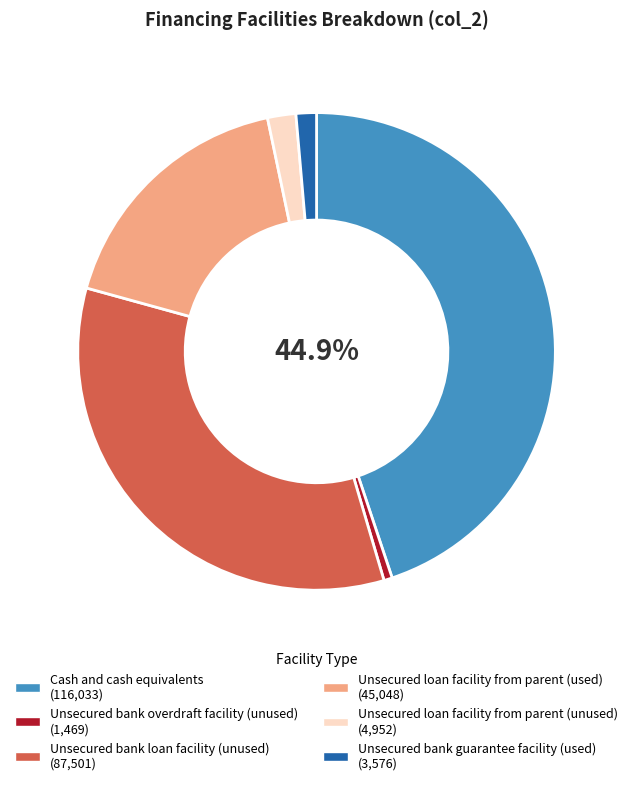

How many segments does this pie chart have?

6